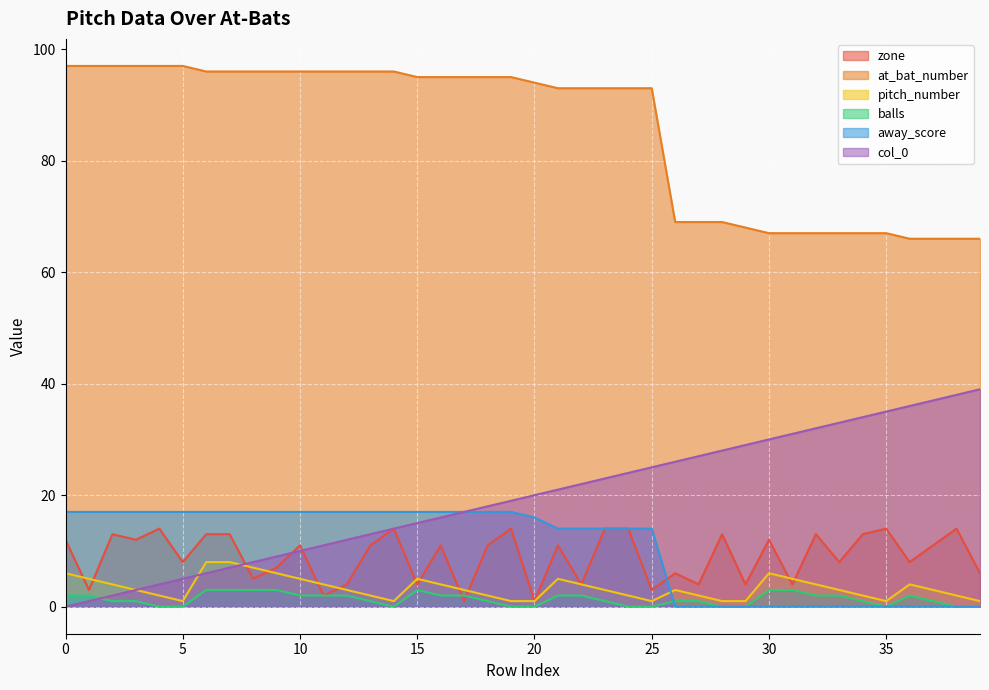

The zone series shows 3 at 36. True or false?

False